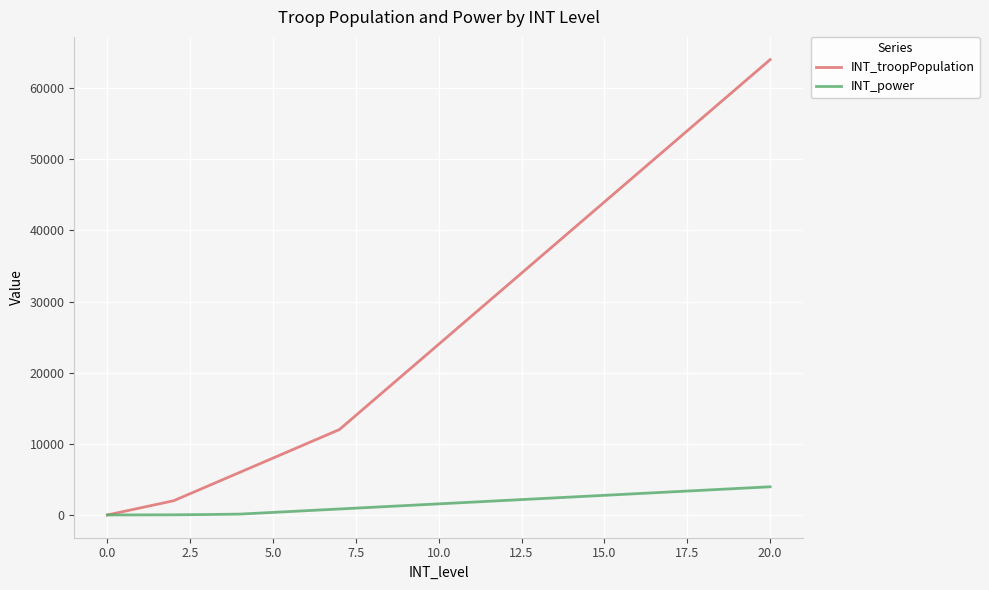

Which series has the largest total across all categories?

INT_troopPopulation